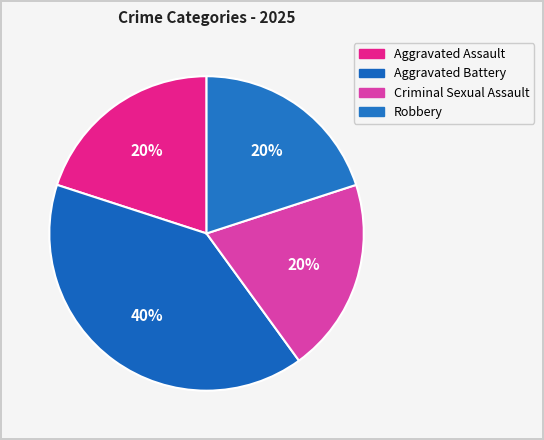

What percentage is the Criminal Sexual Assault slice, to the nearest percent?

20%